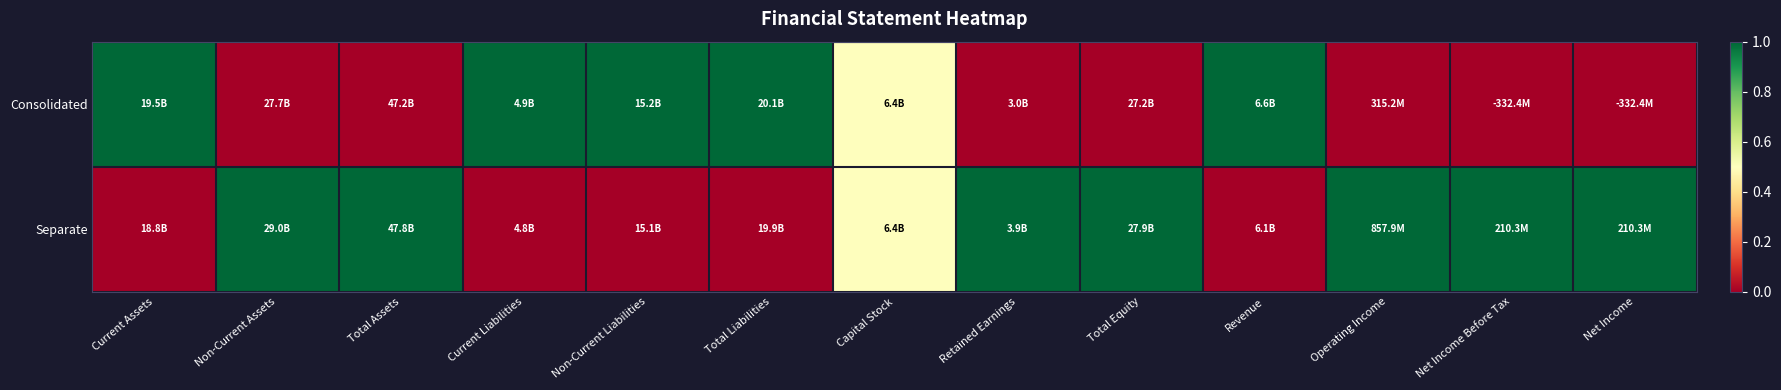

Between Retained Earnings and Total Assets, which is larger?

Retained Earnings